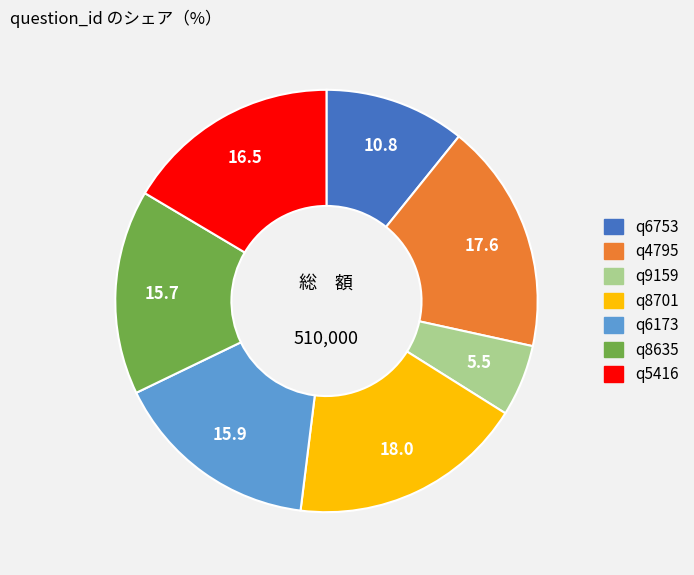

Approximately how many times larger is the value at q6753 compared to q5416?

0.7